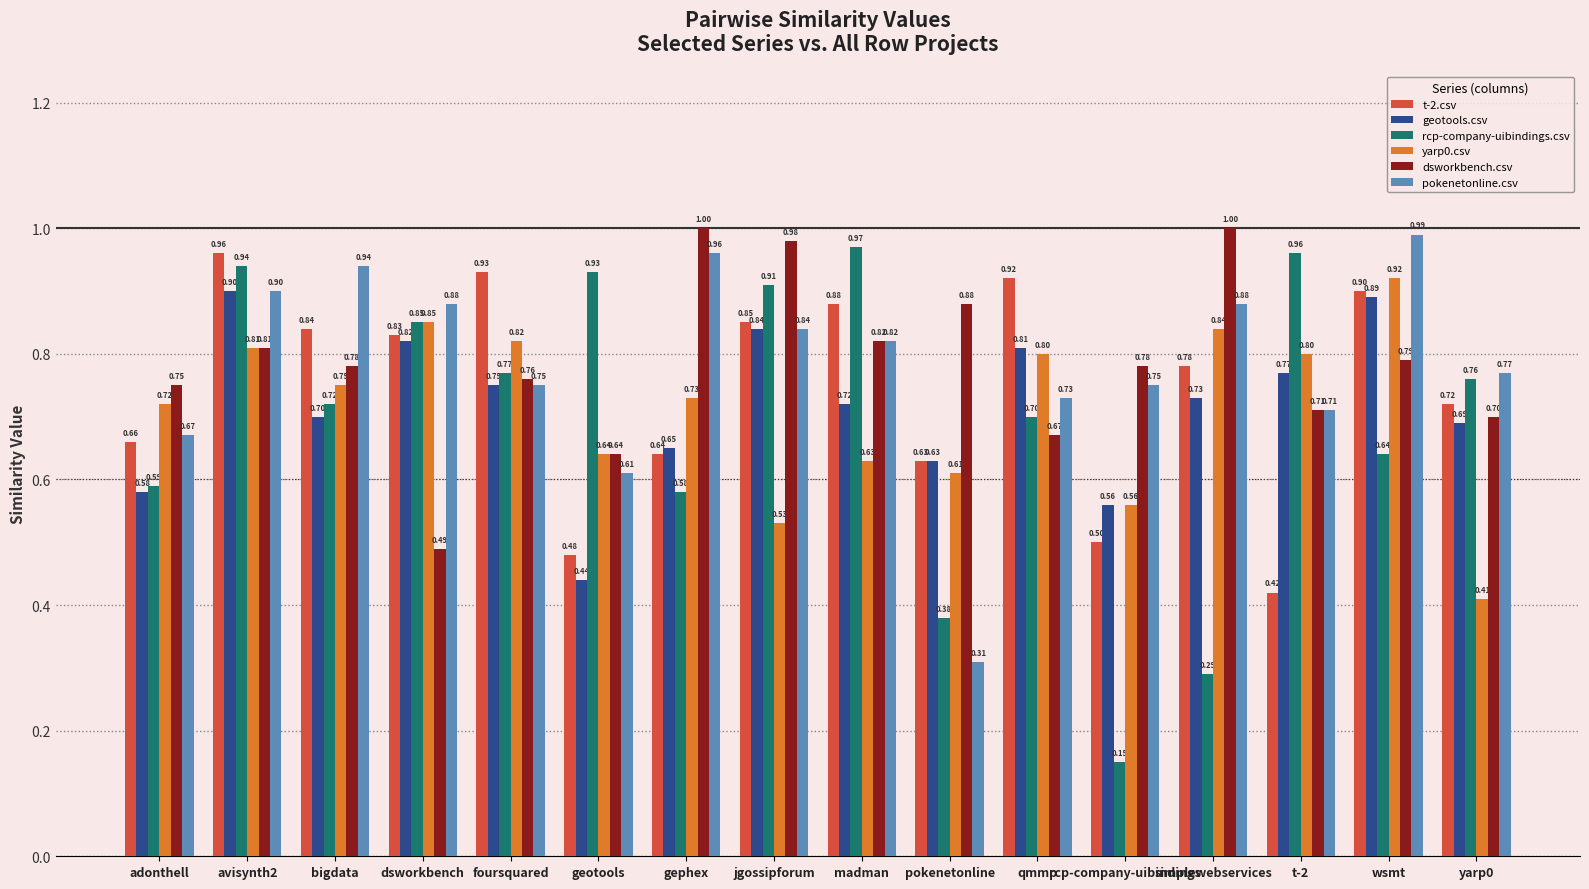

What is the difference between the maximum and minimum values in the pokenetonline.csv series?

0.7